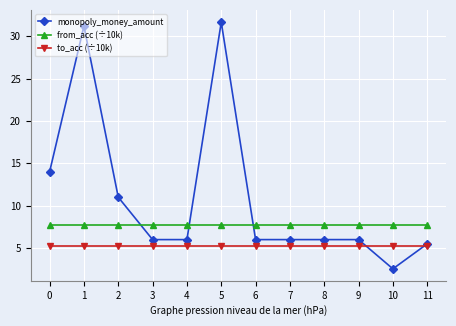

How many times do from_acc (÷10k) and monopoly_money_amount cross each other?

3